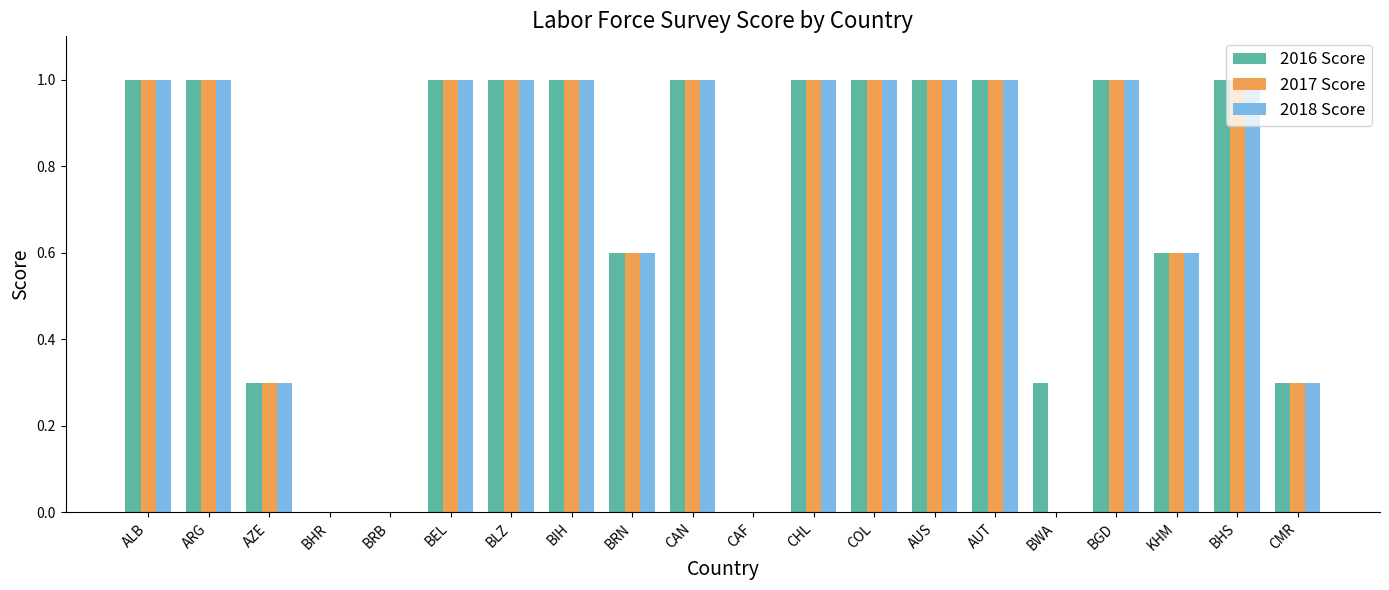

How many series are shown in this chart?

3